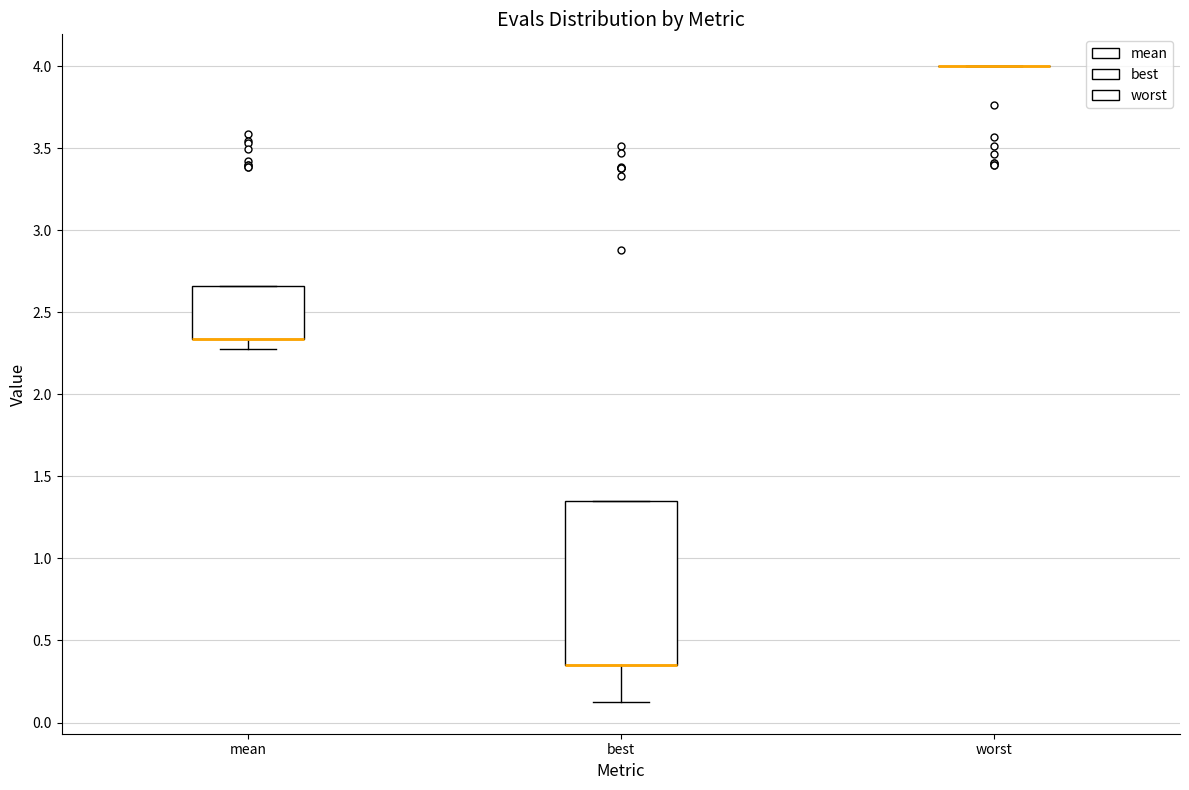

Which box is the tallest, from its lower edge to its upper edge?

best